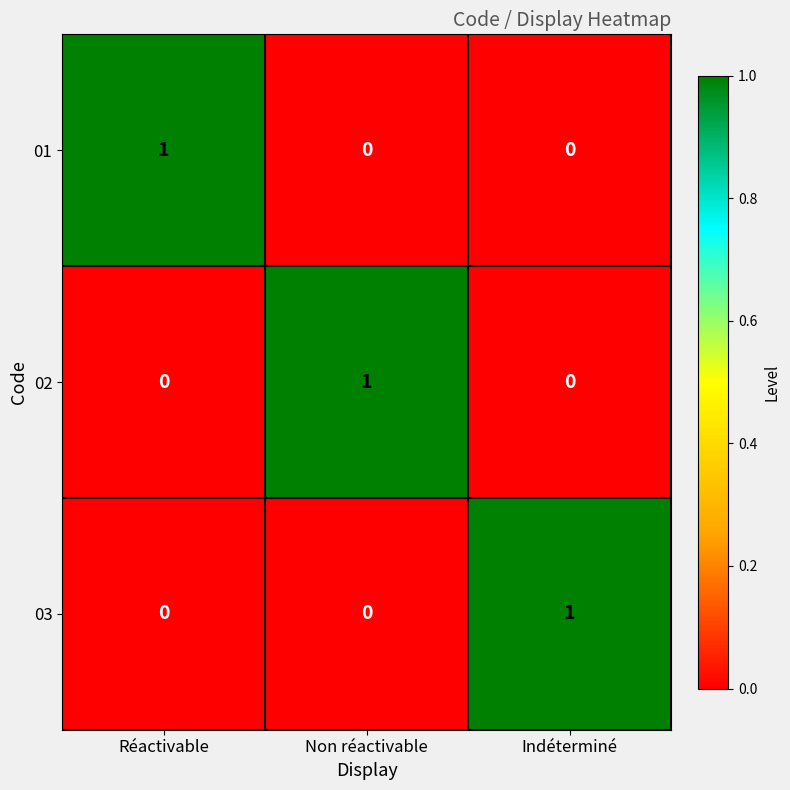

What is the maximum value shown in the chart?

1